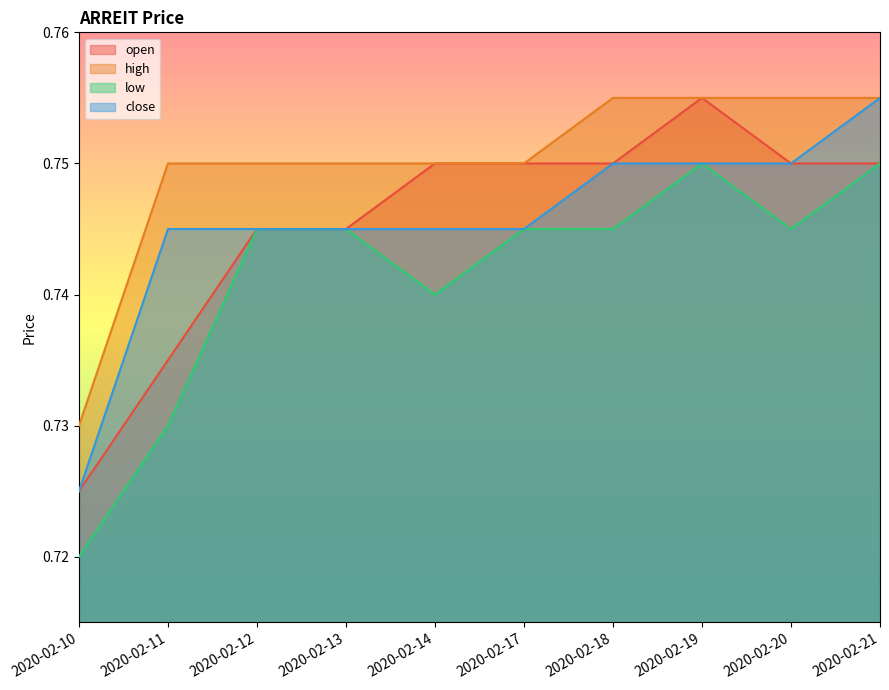

Which category has the lowest value in the open series?

2020-02-10